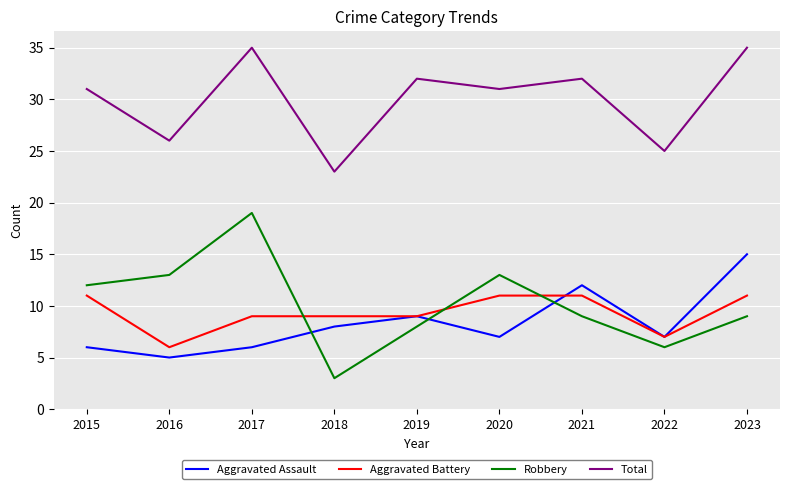

Which series has the largest range (max minus min)?

Robbery